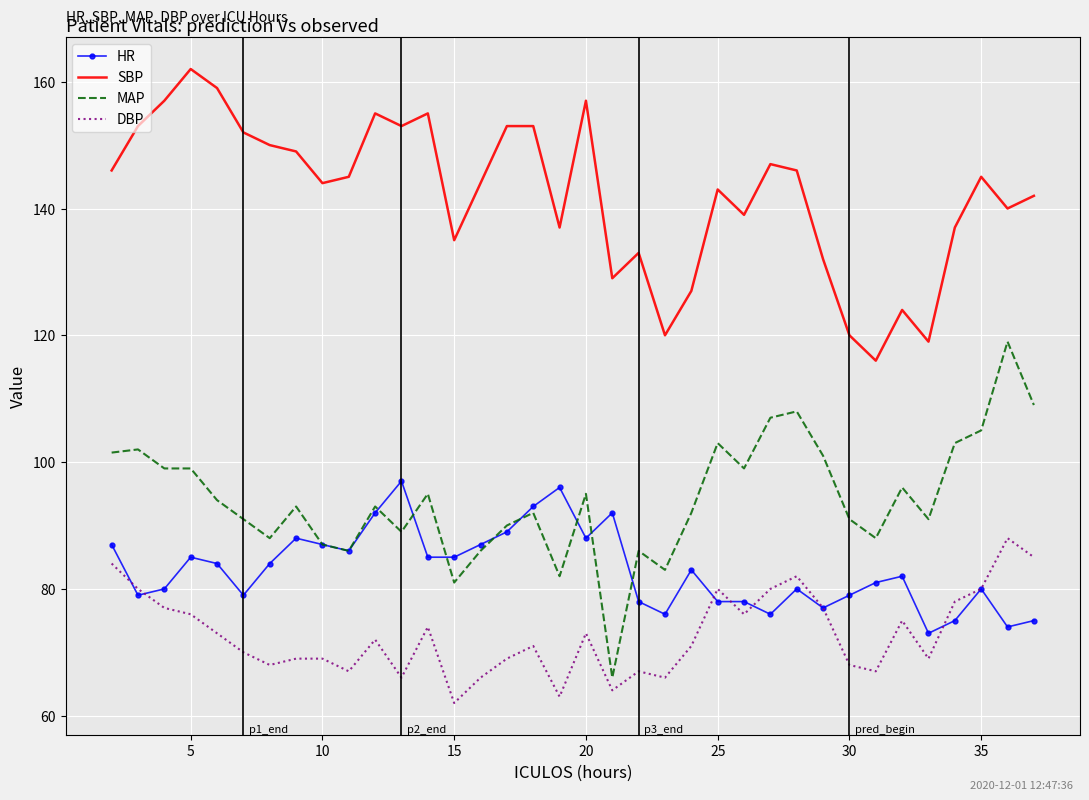

True or false: MAP and DBP cross at least once.

False